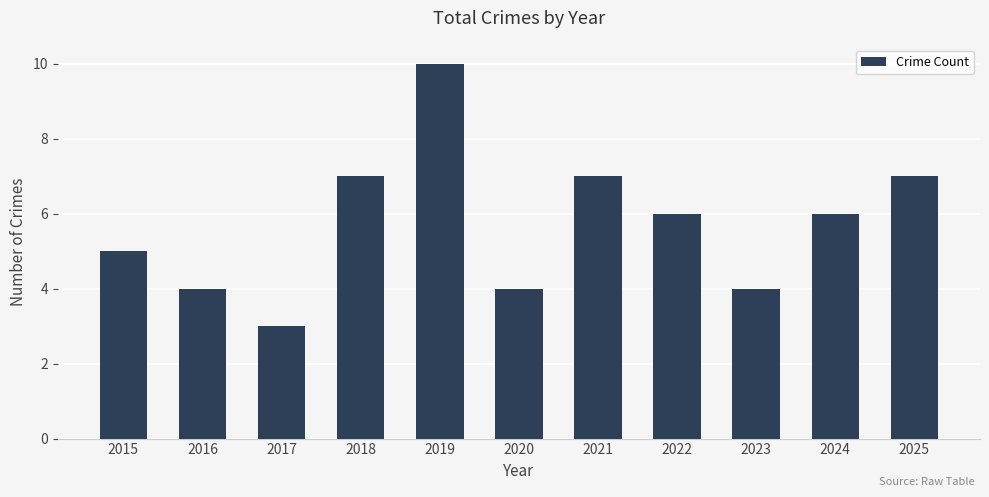

Reading left to right, list all the values displayed in this chart.

2015=5	2016=4	2017=3	2018=7	2019=10	2020=4	2021=7	2022=6	2023=4	2024=6	2025=7